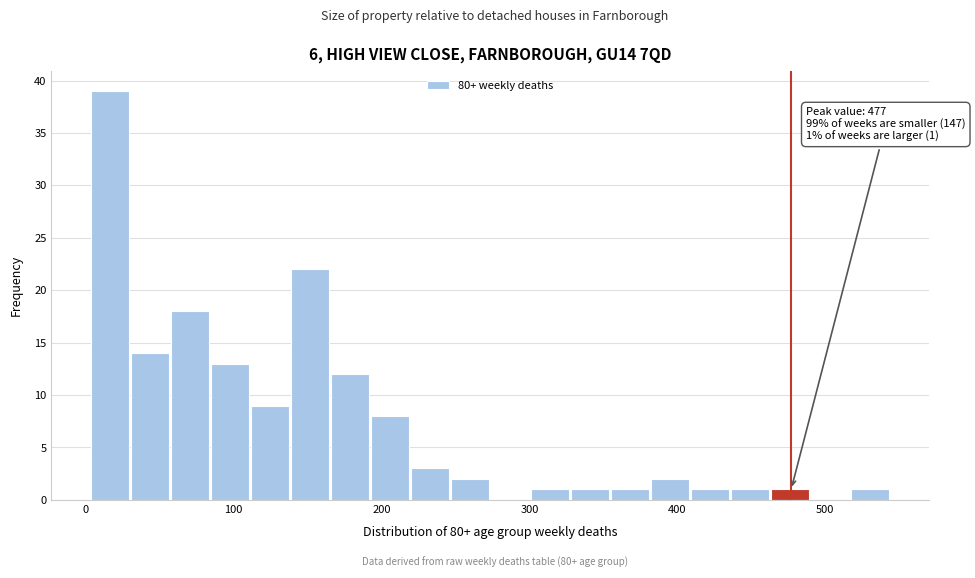

Around what value on the x-axis is the tallest bar? Give the approximate position of its centre, as read against the axis.

20